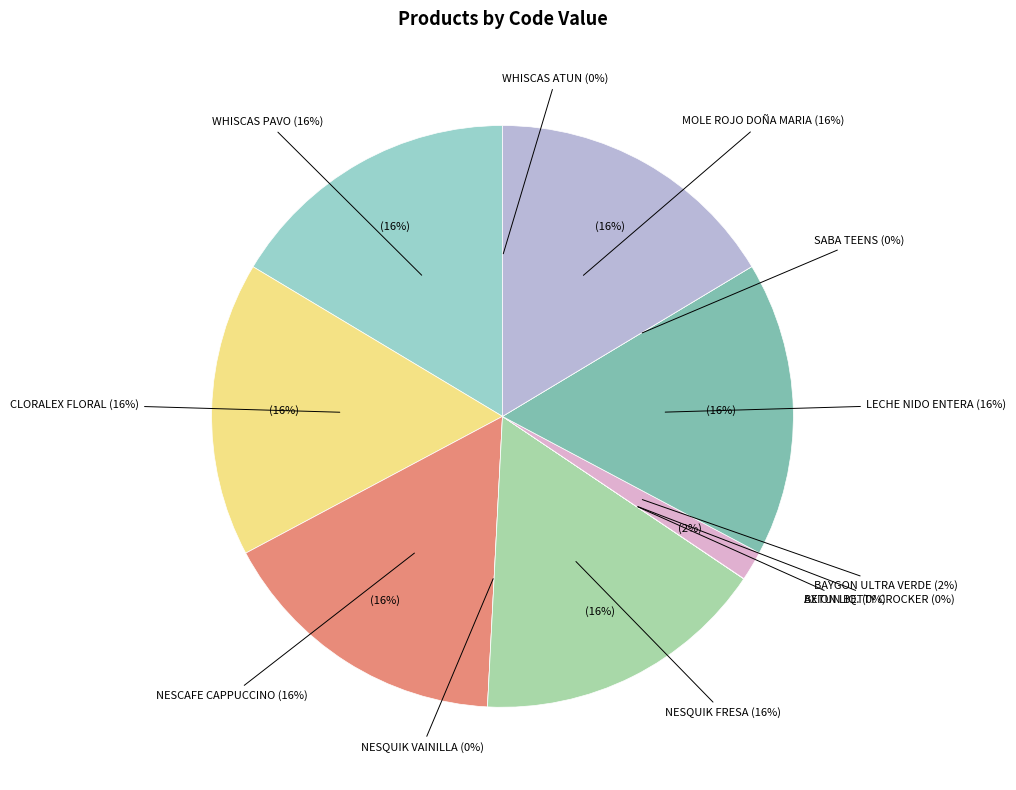

Does AXION LIQ. represent more than half of the total?

No